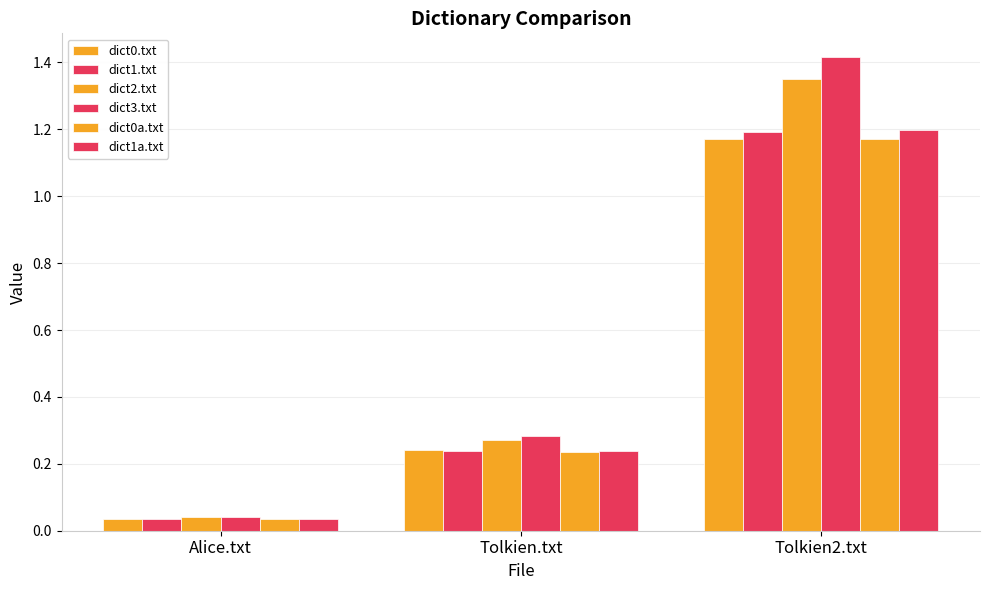

What is the label of the 2nd bar from the right?

Tolkien.txt